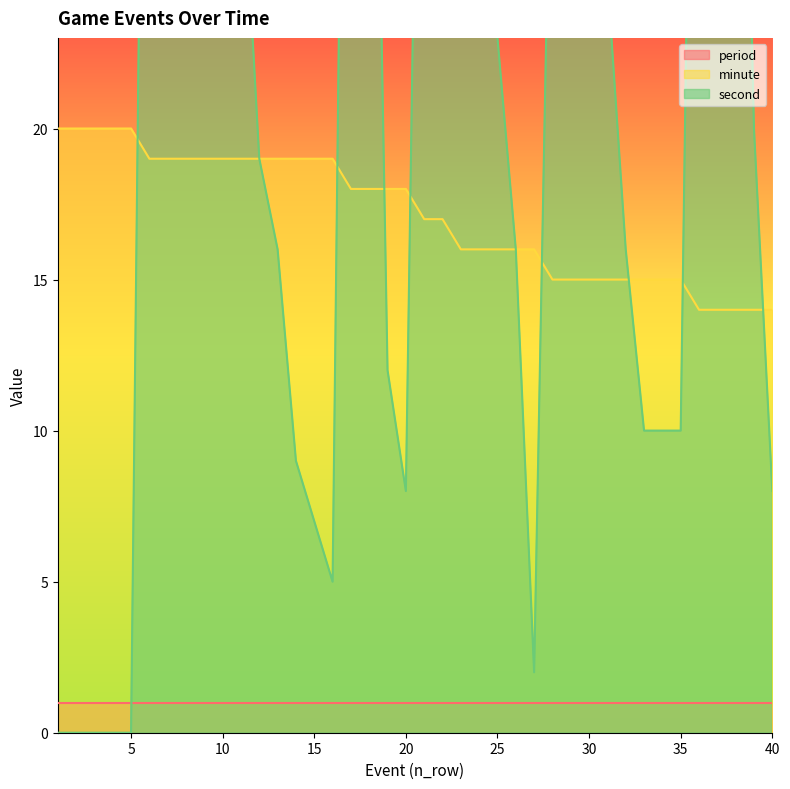

The value of second at 36 is 90. True or false?

False